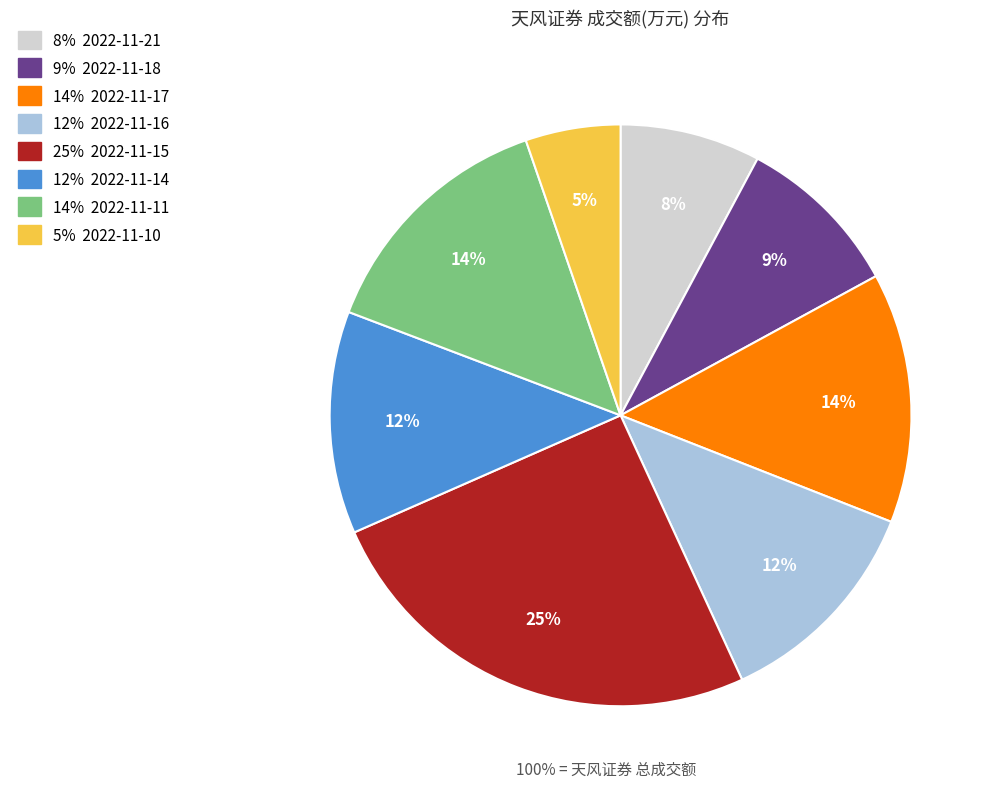

Is there a majority slice in this chart?

No